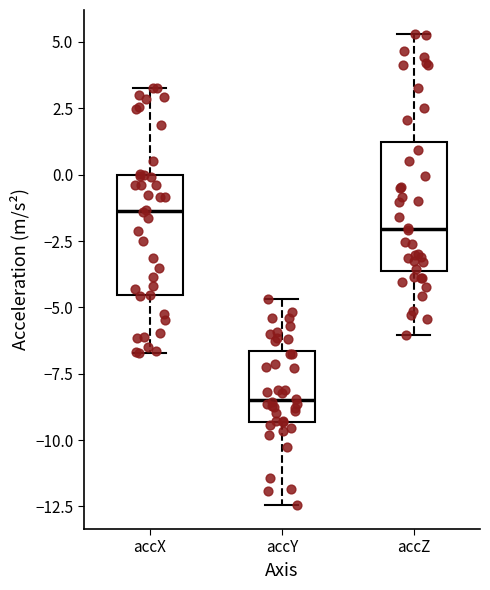

Where does the upper whisker of the box for accX end on the y-axis? The values are not printed on the chart, so give them approximately, as read against the axis.

3.5